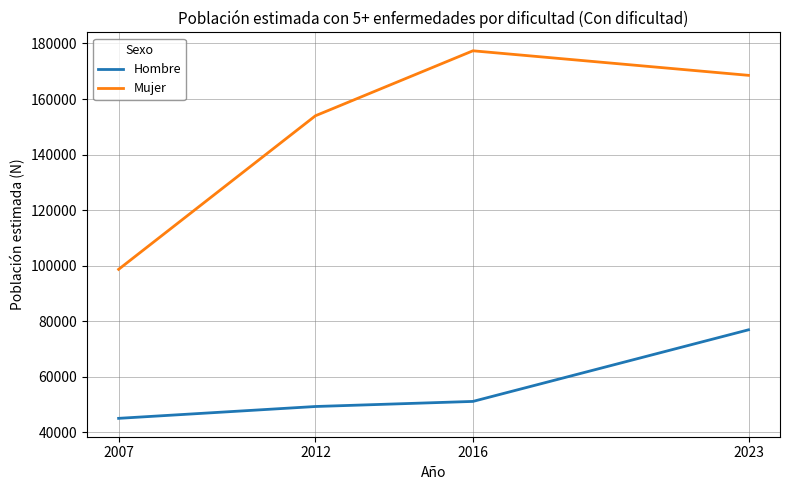

The value of Mujer at 2007 is 145783. True or false?

False